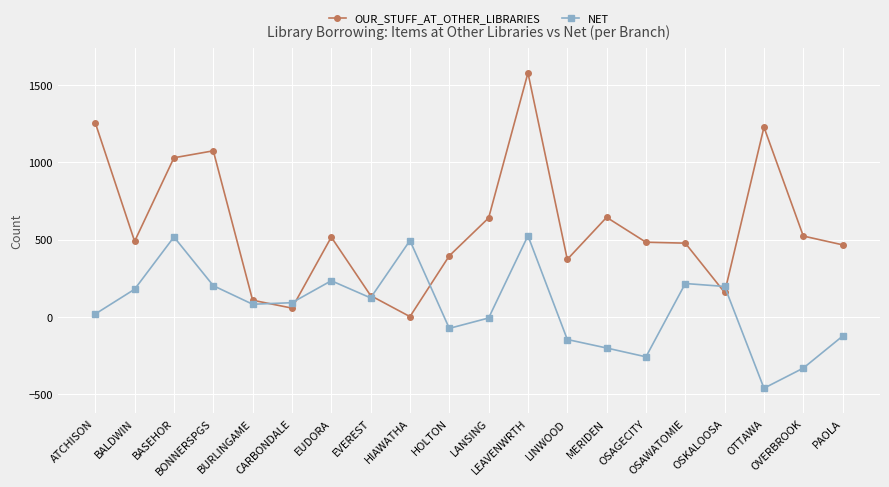

Which series has the widest spread of values?

OUR_STUFF_AT_OTHER_LIBRARIES